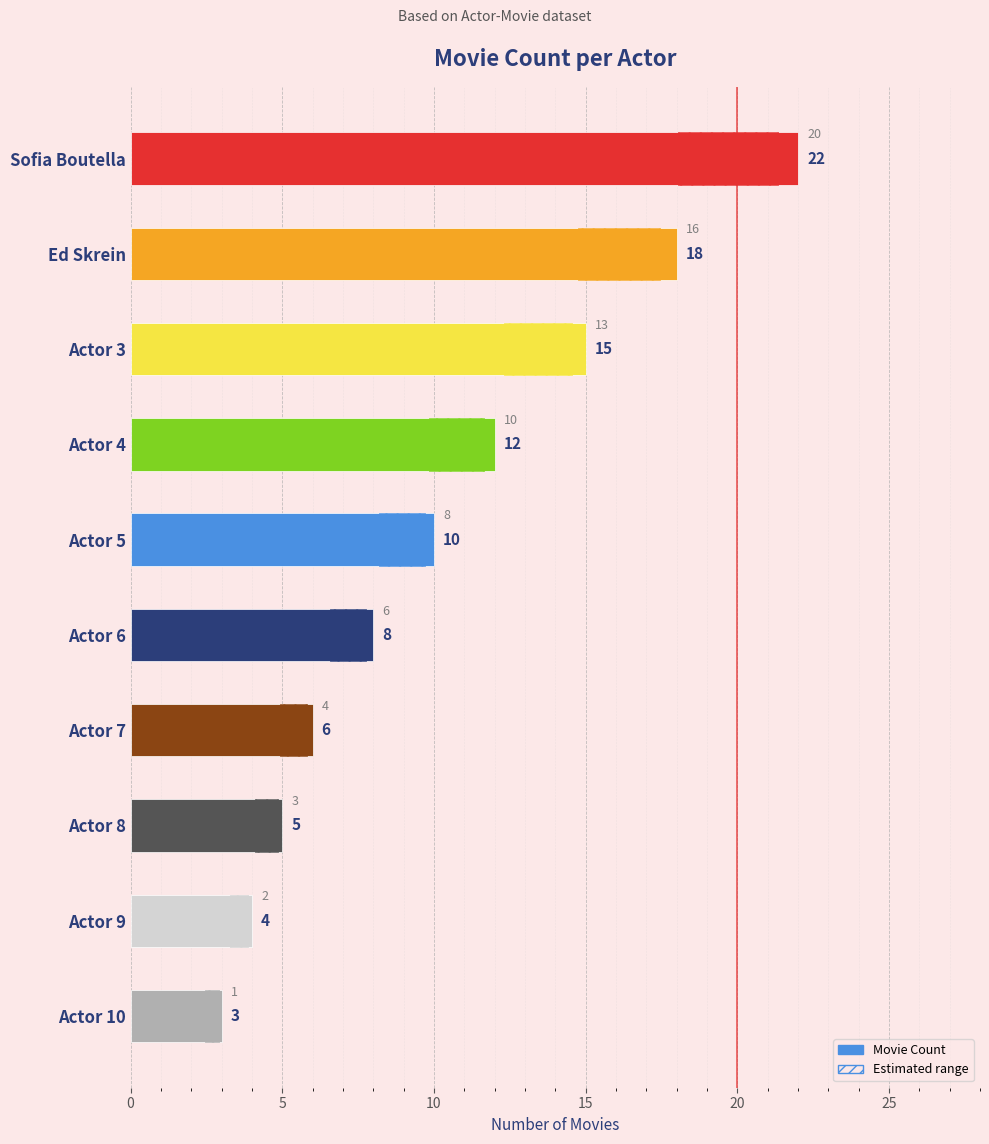

What position from the left is Actor 6?

6